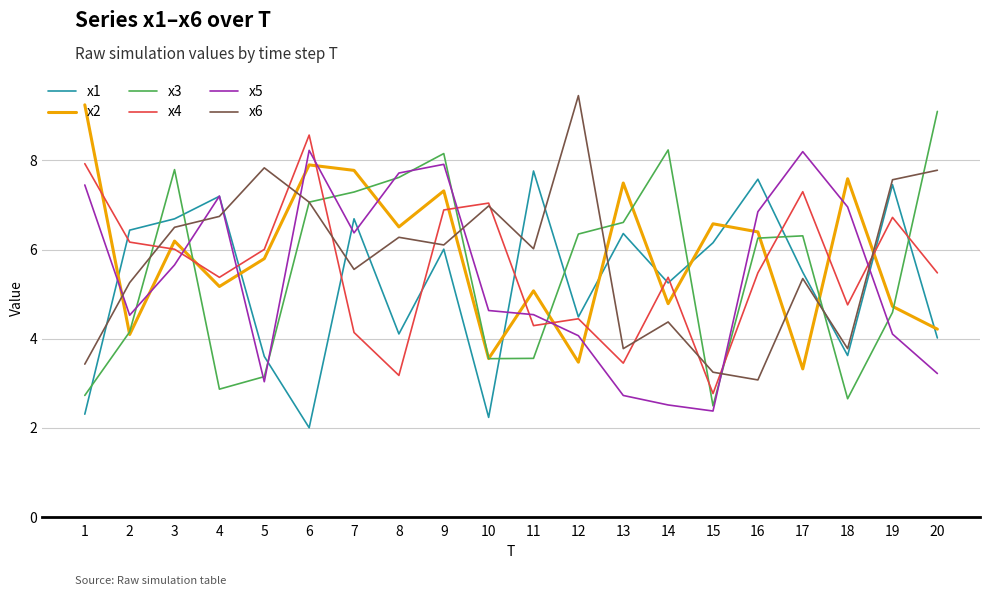

True or false: x3 and x4 intersect in this chart.

True